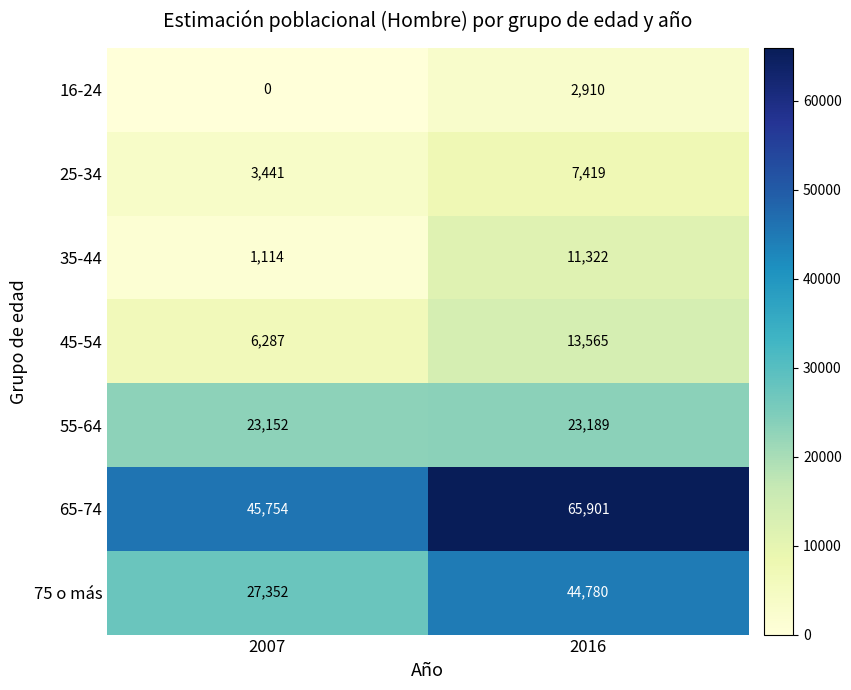

The 16-24 series shows 2910 at 2016. True or false?

True